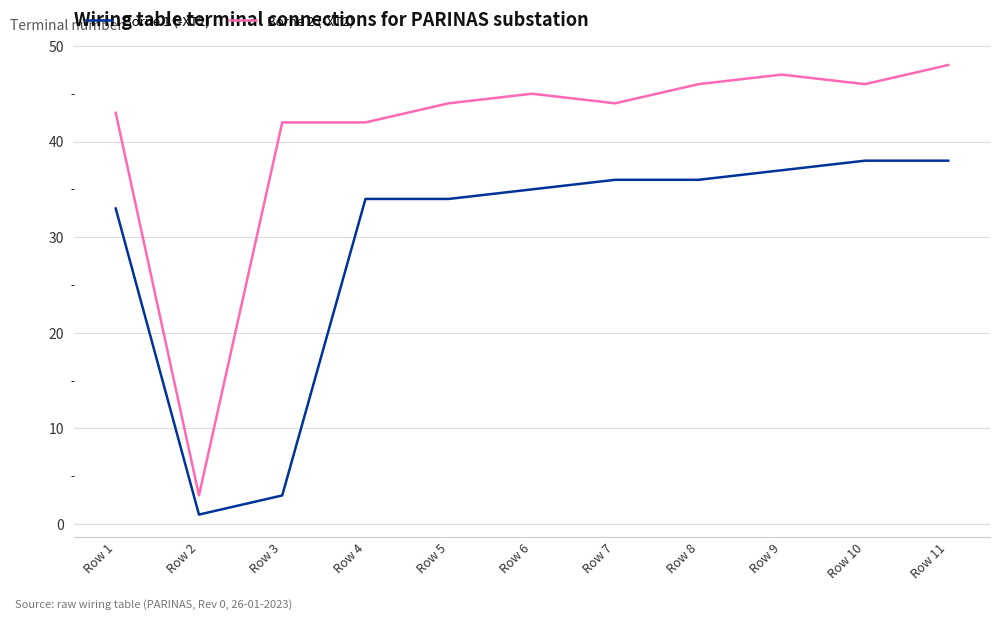

Which category has the lowest value in the Borne 1 (-XT2) series?

Row 2